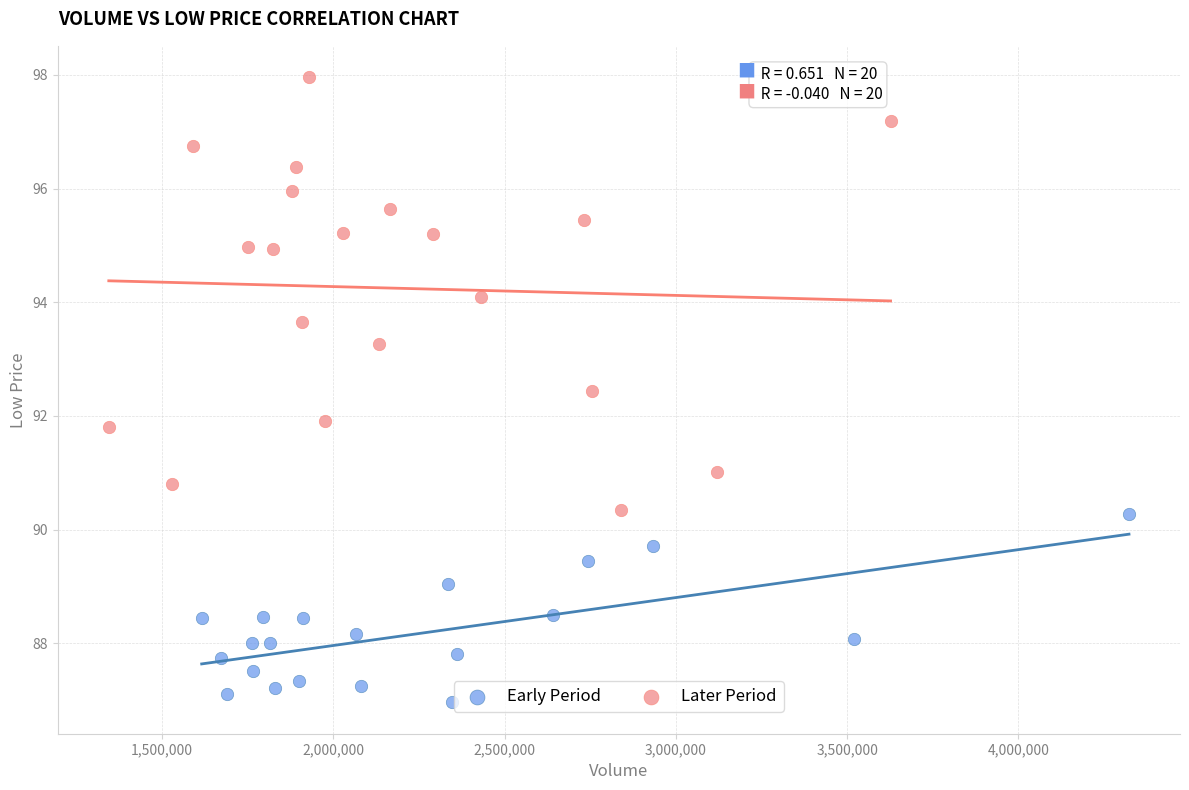

Which series reaches the minimum Y coordinate?

Early Period